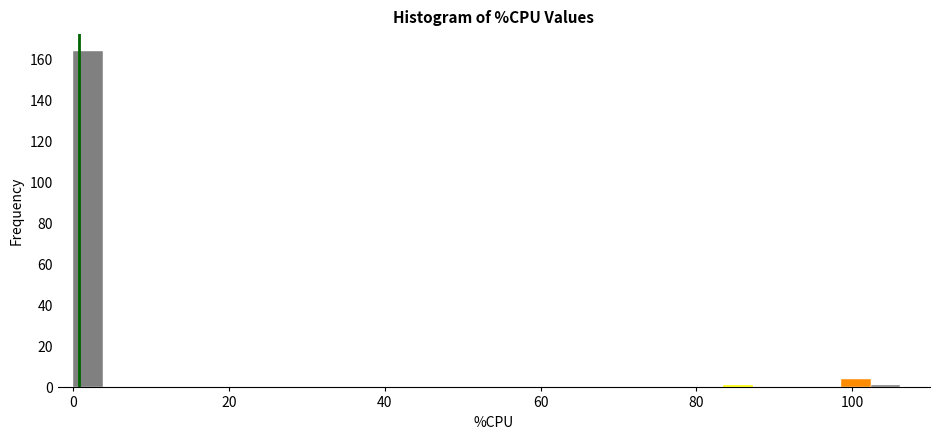

Read against the x-axis, roughly where is the centre of the tallest bar?

2